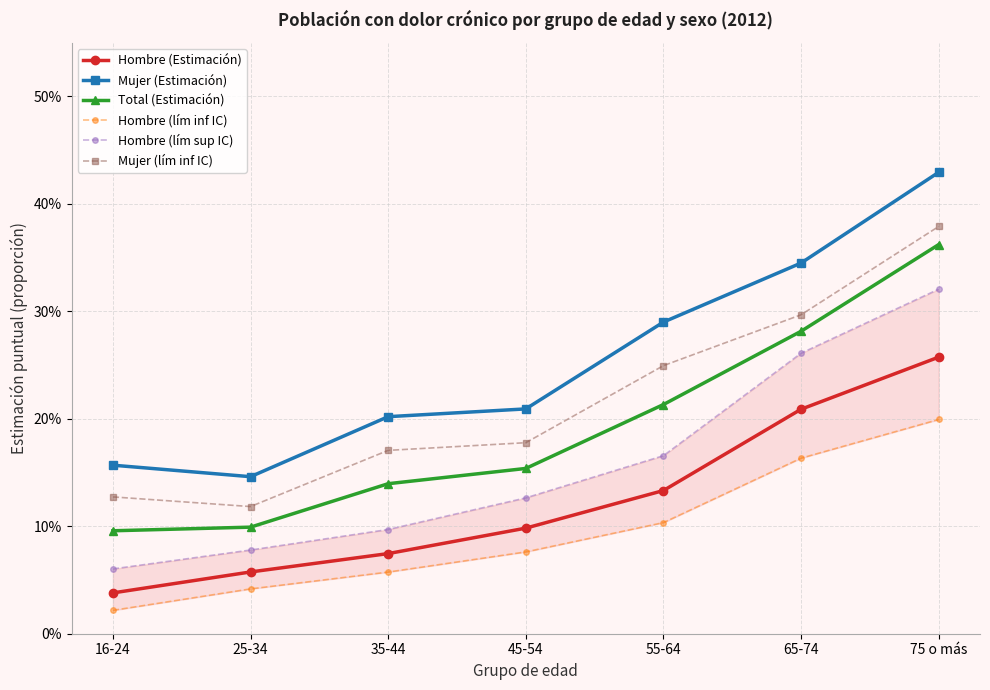

The value of Hombre (lím inf IC) at 25-34 is 0.0. True or false?

False